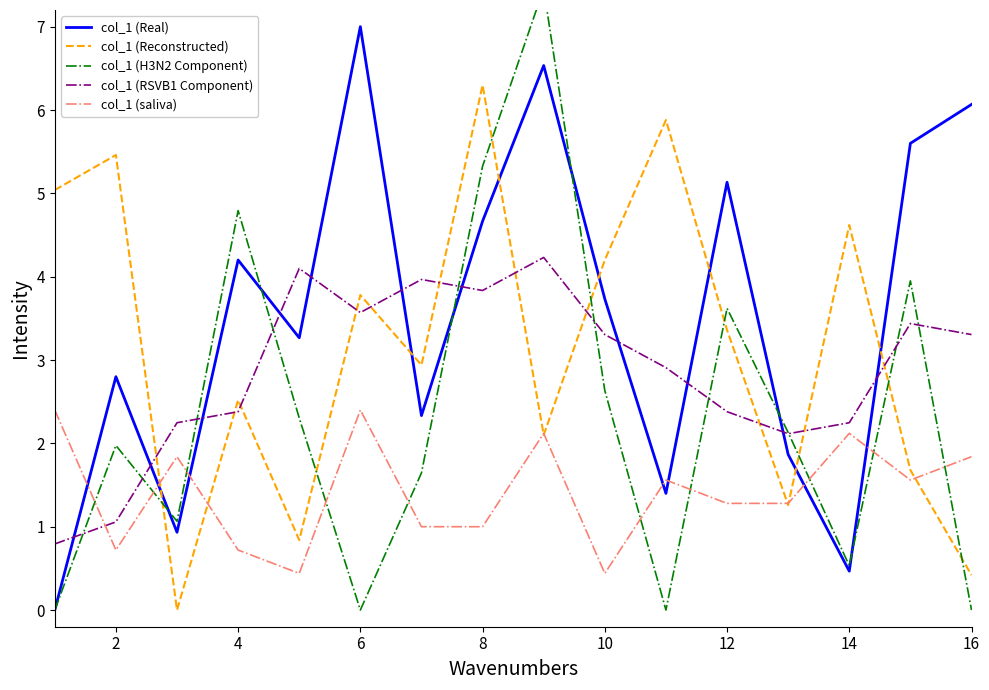

Which series has the largest range (max minus min)?

col_1 (H3N2 Component)